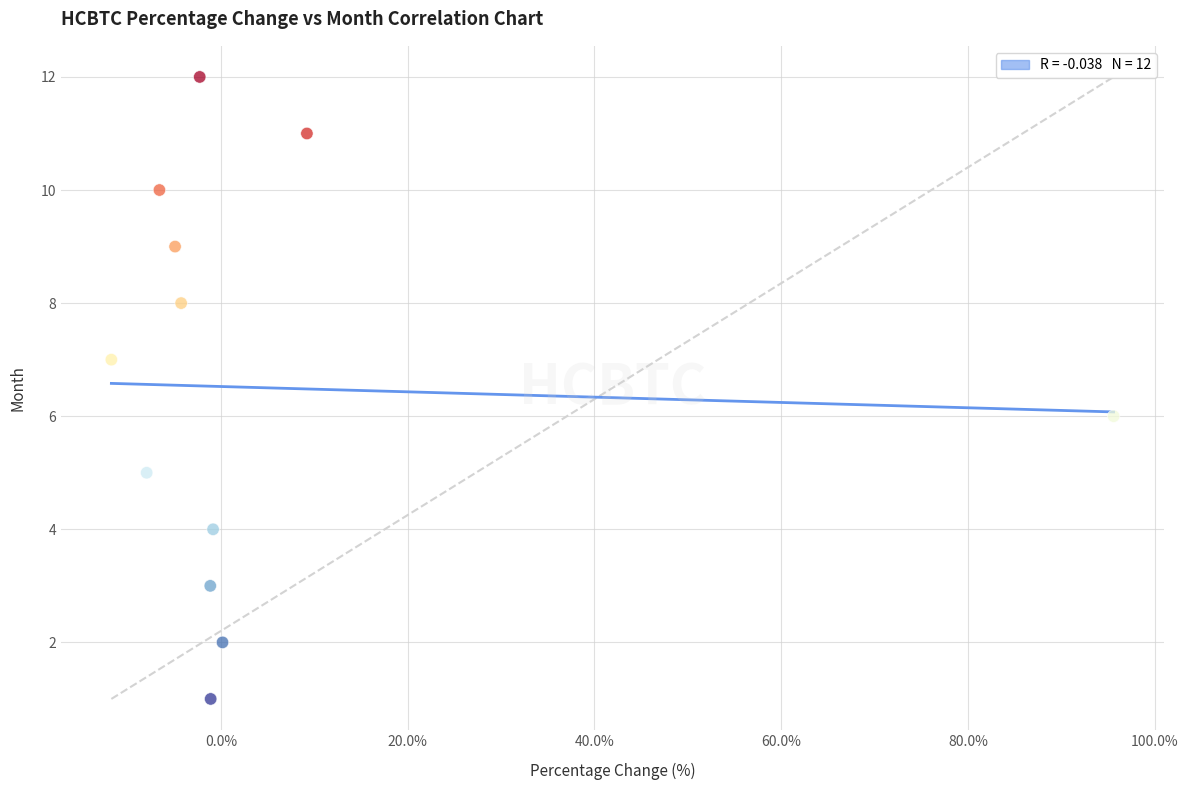

What is the range of Y values (max minus min)?

11